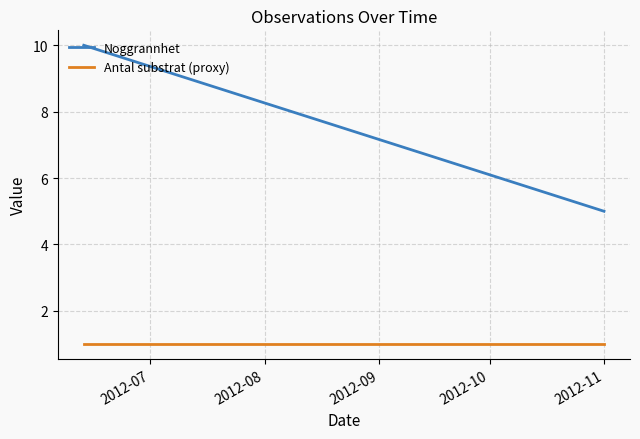

Which has a higher value, 2012-08 or 2012-07?

2012-07